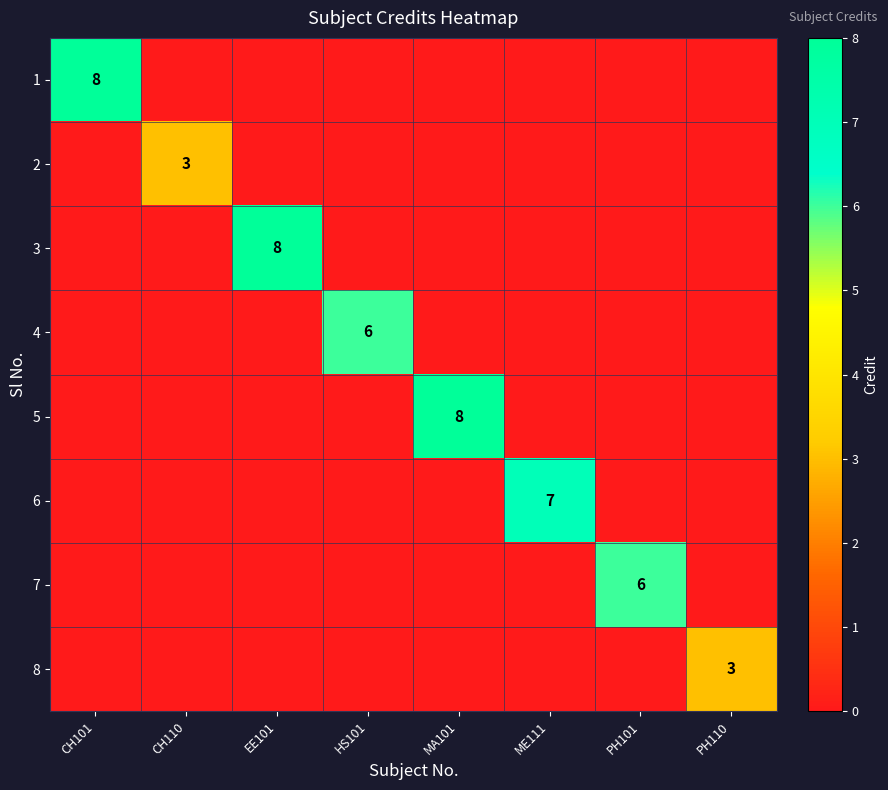

Is it true that 2 equals 3 at CH110?

True